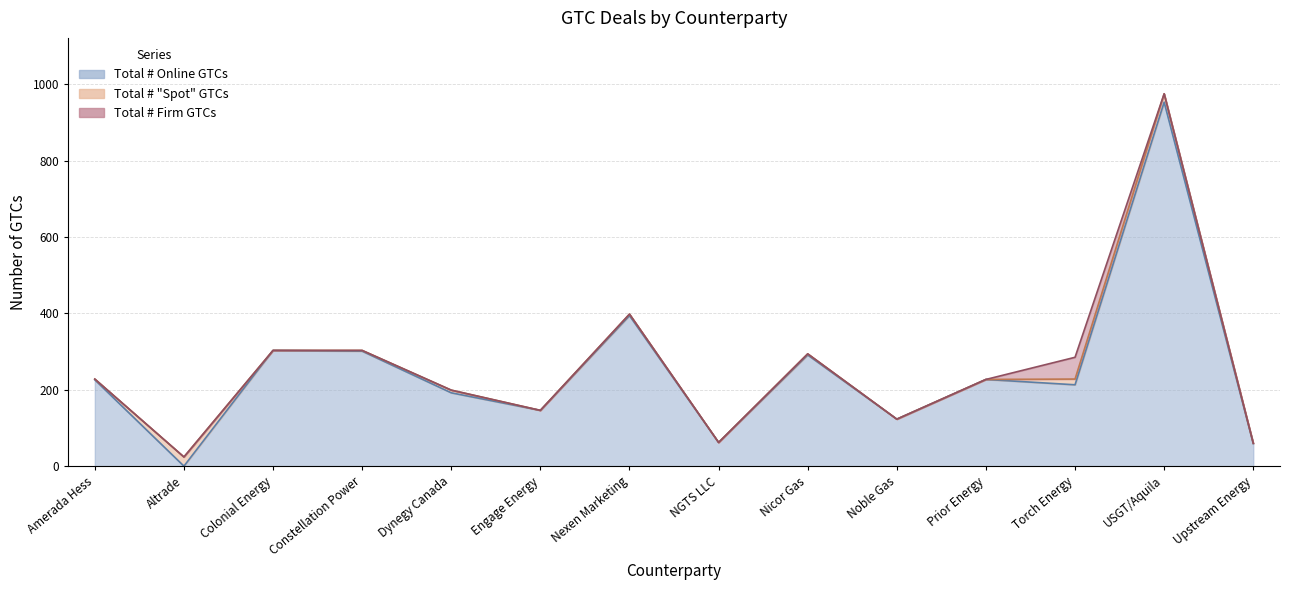

What is the difference between the highest and lowest values at Dynegy Canada?

192